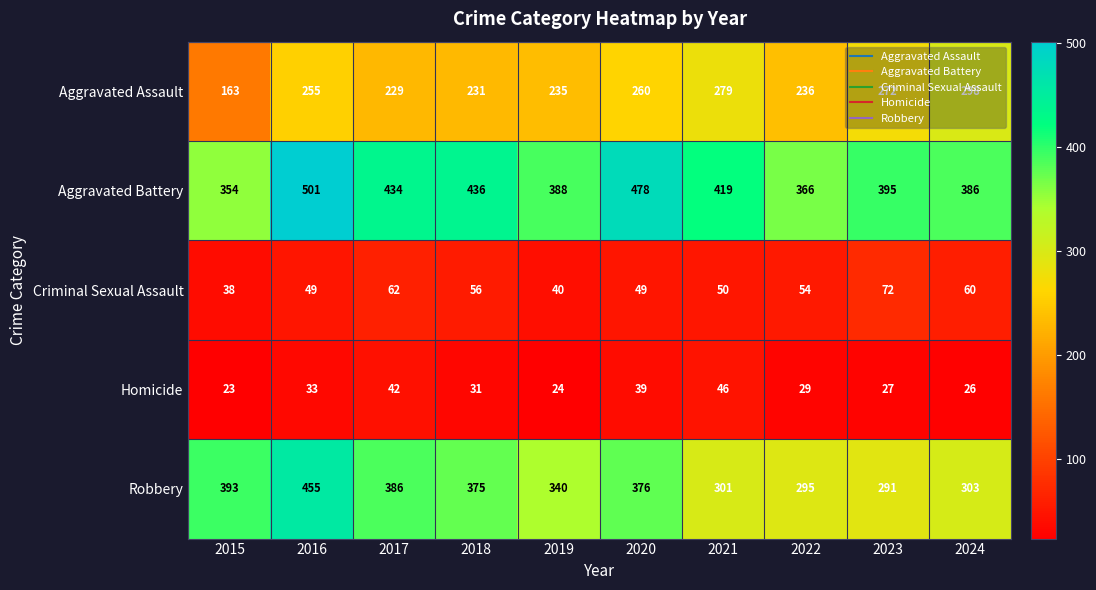

Which series has the largest range (max minus min)?

Robbery